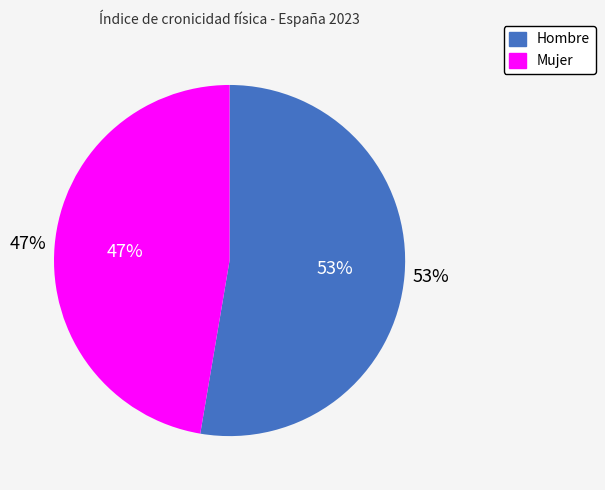

To the nearest percent, what portion does Mujer represent?

47%